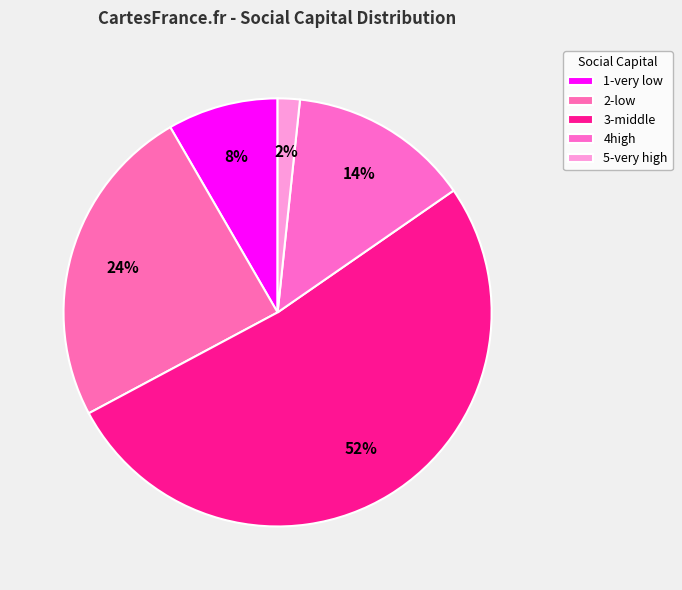

Which category has the biggest portion of the pie?

3-middle